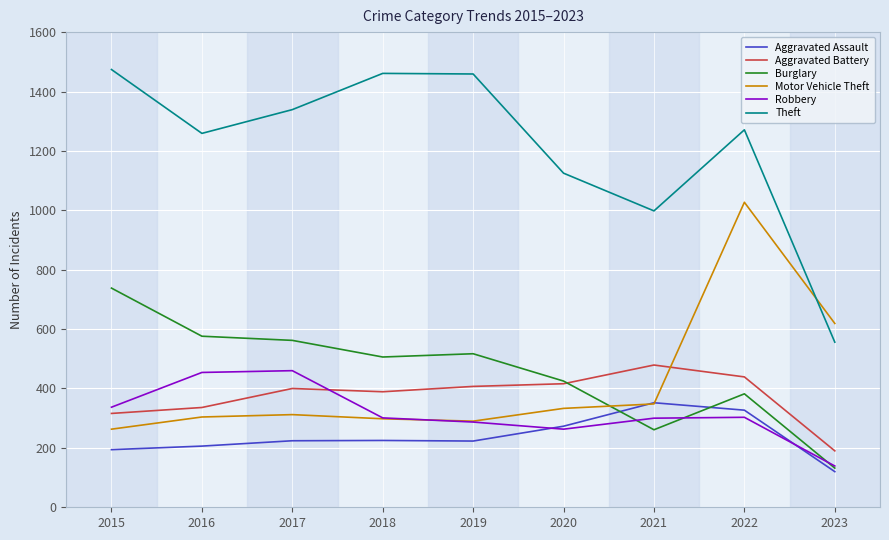

True or false: Motor Vehicle Theft and Aggravated Battery cross at least once.

True